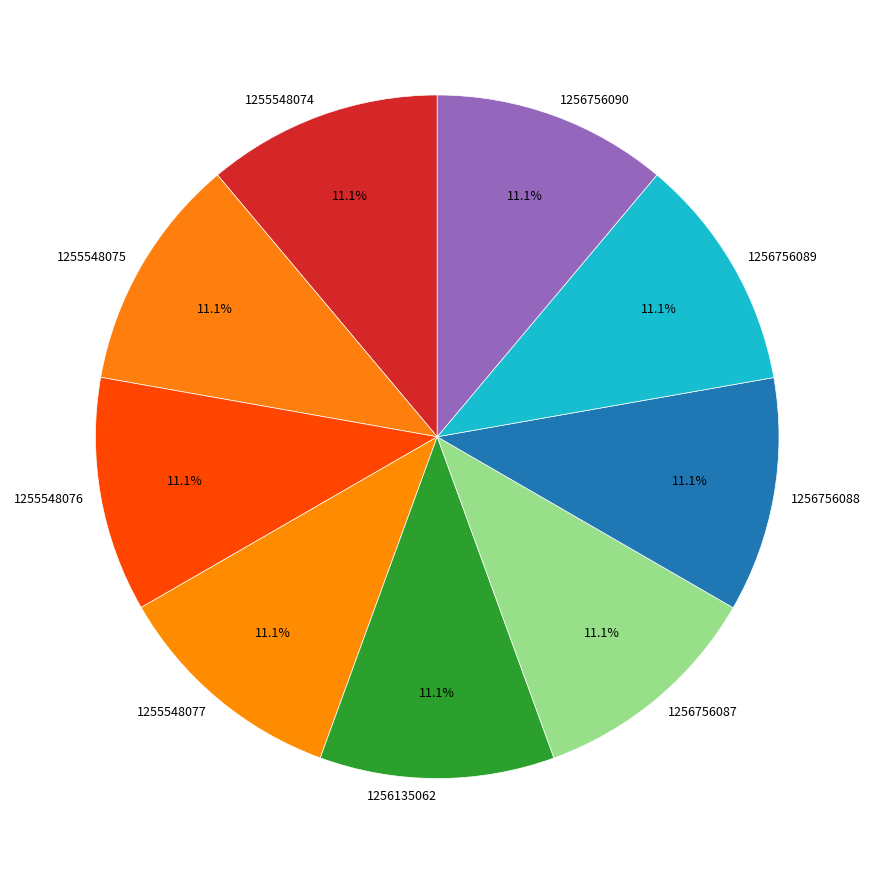

To the nearest percent, what is the combined percentage of 1255548077 and 1256756089?

22%